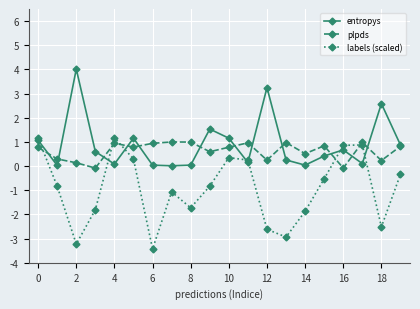

What is the highest value of the labels (scaled) series?

1.2